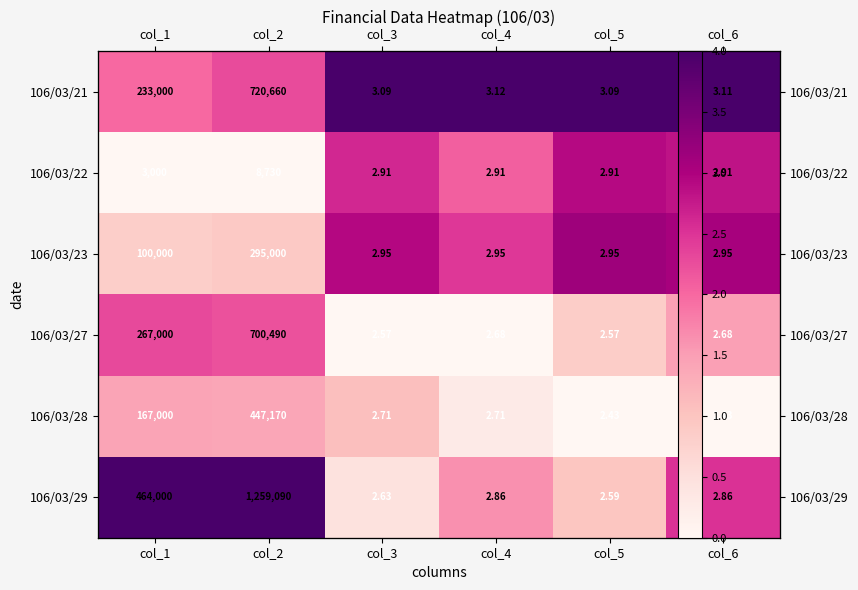

How many data points in 106/03/22 are less than 2?

2